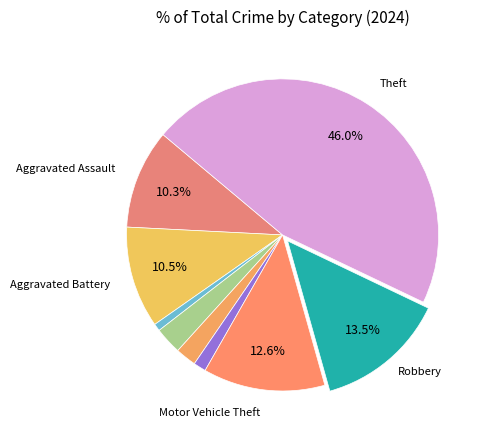

What is the smallest slice in the pie chart?

Arson